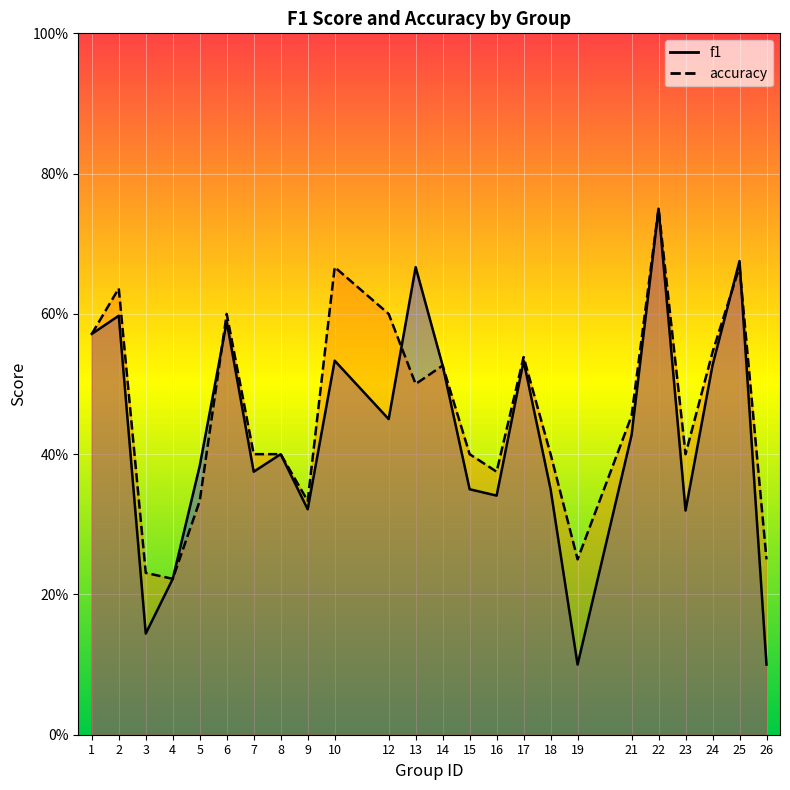

Which series ends up on top after the final intersection of accuracy and f1?

accuracy